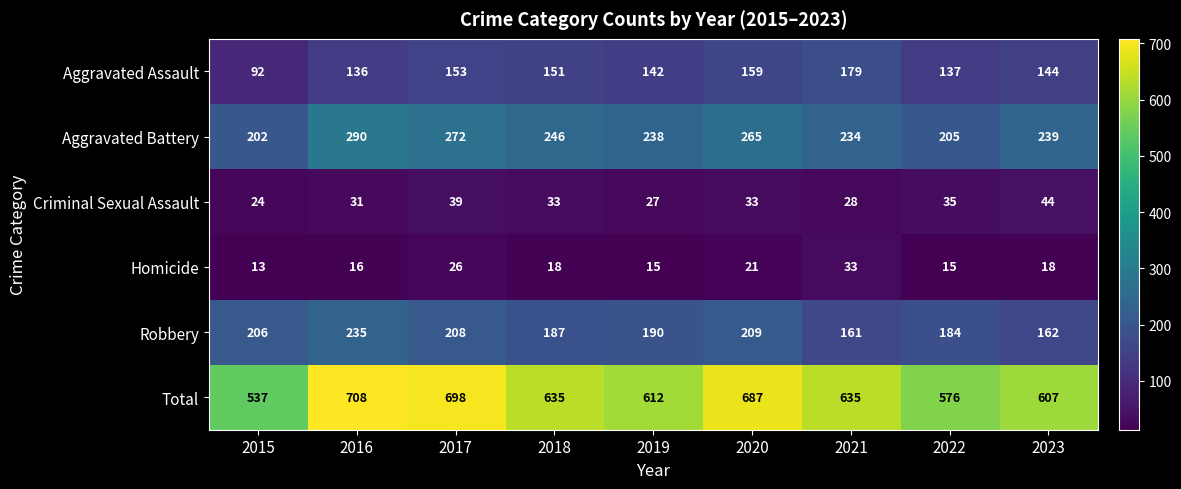

Rank the categories by Aggravated Assault value from lowest to highest.

2015, 2016, 2022, 2019, 2023, 2018, 2017, 2020, 2021